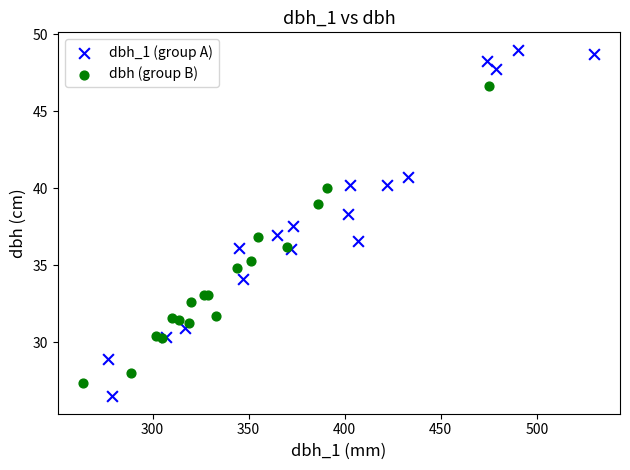

Which series contains the highest Y value?

dbh_1 (group A)